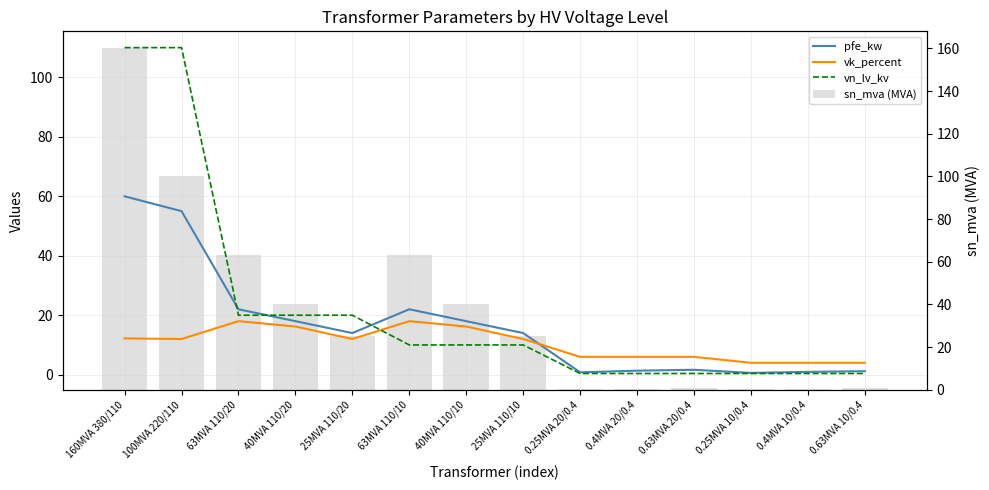

What is the average value of the sn_mva (MVA) series?

37.0